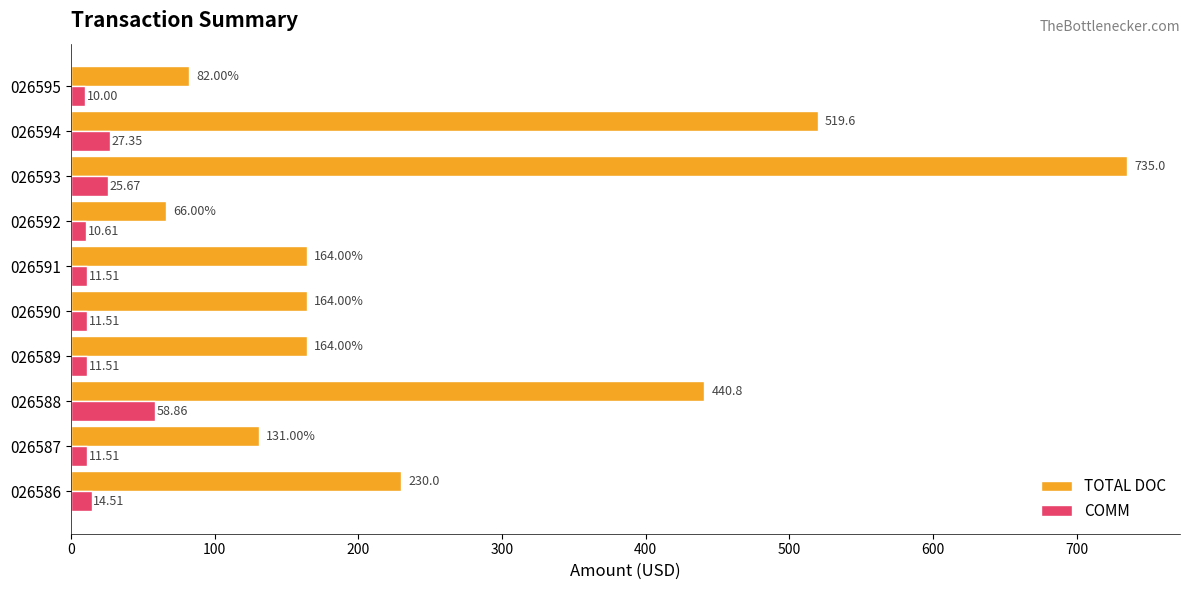

Rank the series by their maximum value, from highest to lowest.

TOTAL DOC, COMM